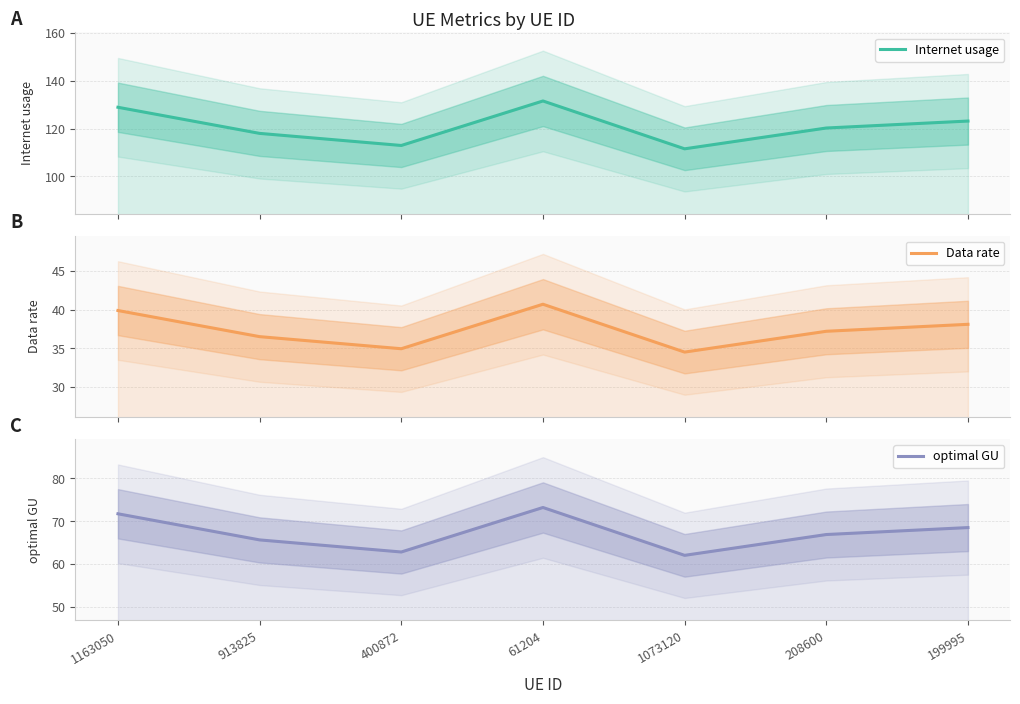

Where is the first local maximum for optimal GU?

61204